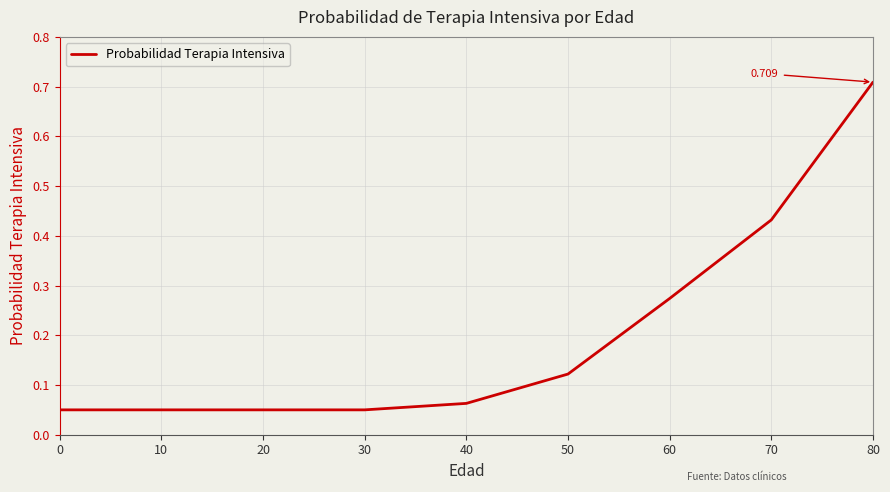

Rank the categories by value from lowest to highest.

0, 10, 20, 30, 40, 50, 60, 70, 80